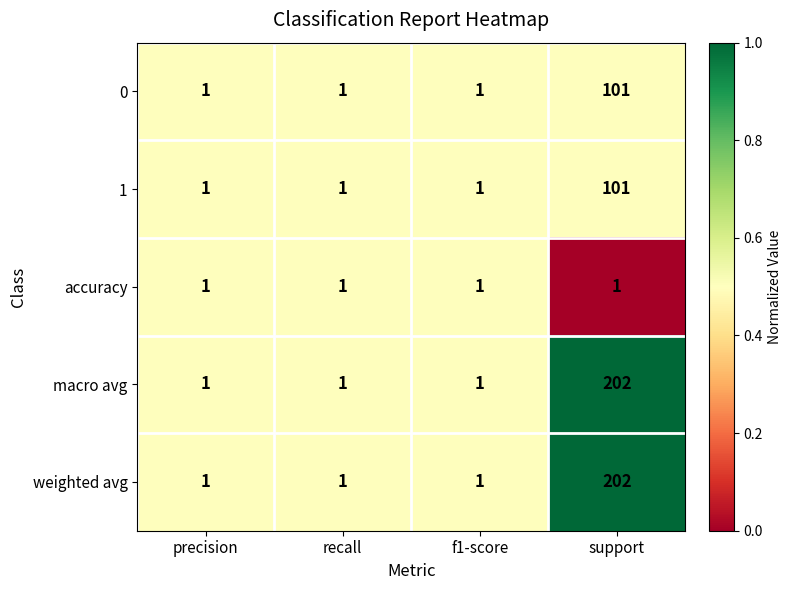

How many categories are shown in the chart?

4